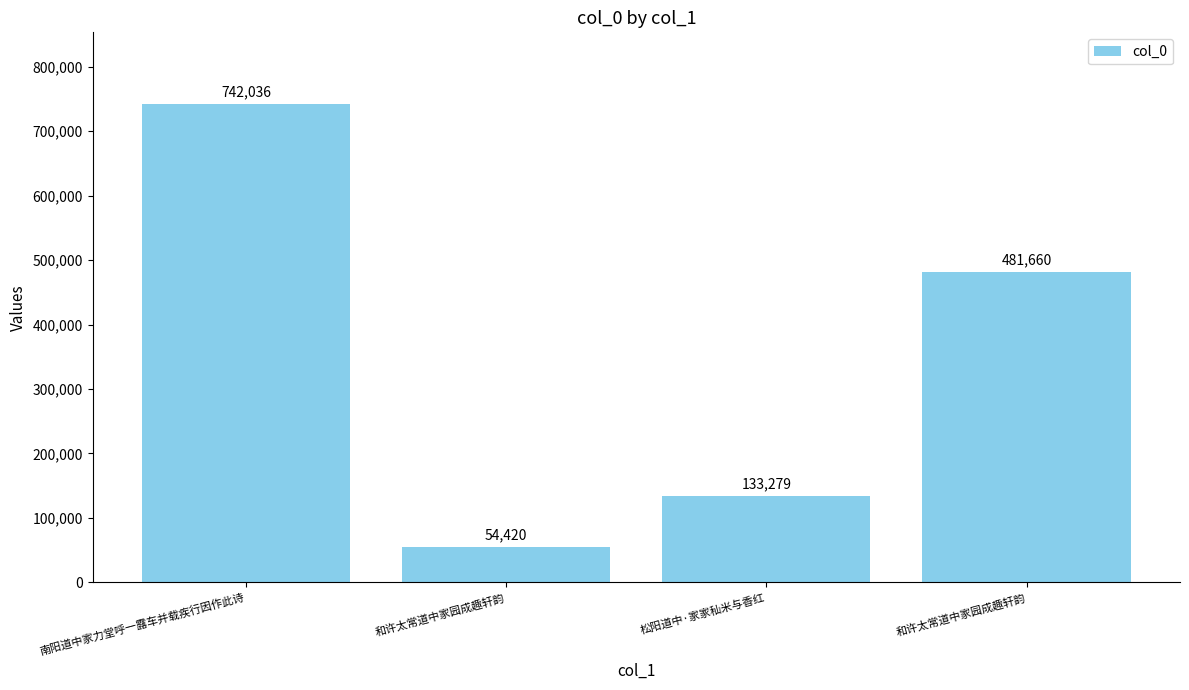

How many values are between 133279 and 742036?

3